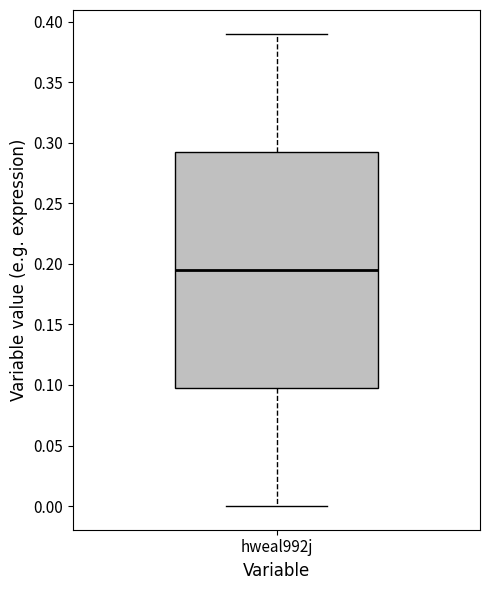

Transcribe this box plot: give where the median line is, the range the box spans, and where the two whiskers end, as read against the y-axis. The values are not printed on the chart, so give them approximately, as read against the axis.

median 0.195, box 0.100 to 0.295, whiskers 0.000 to 0.390